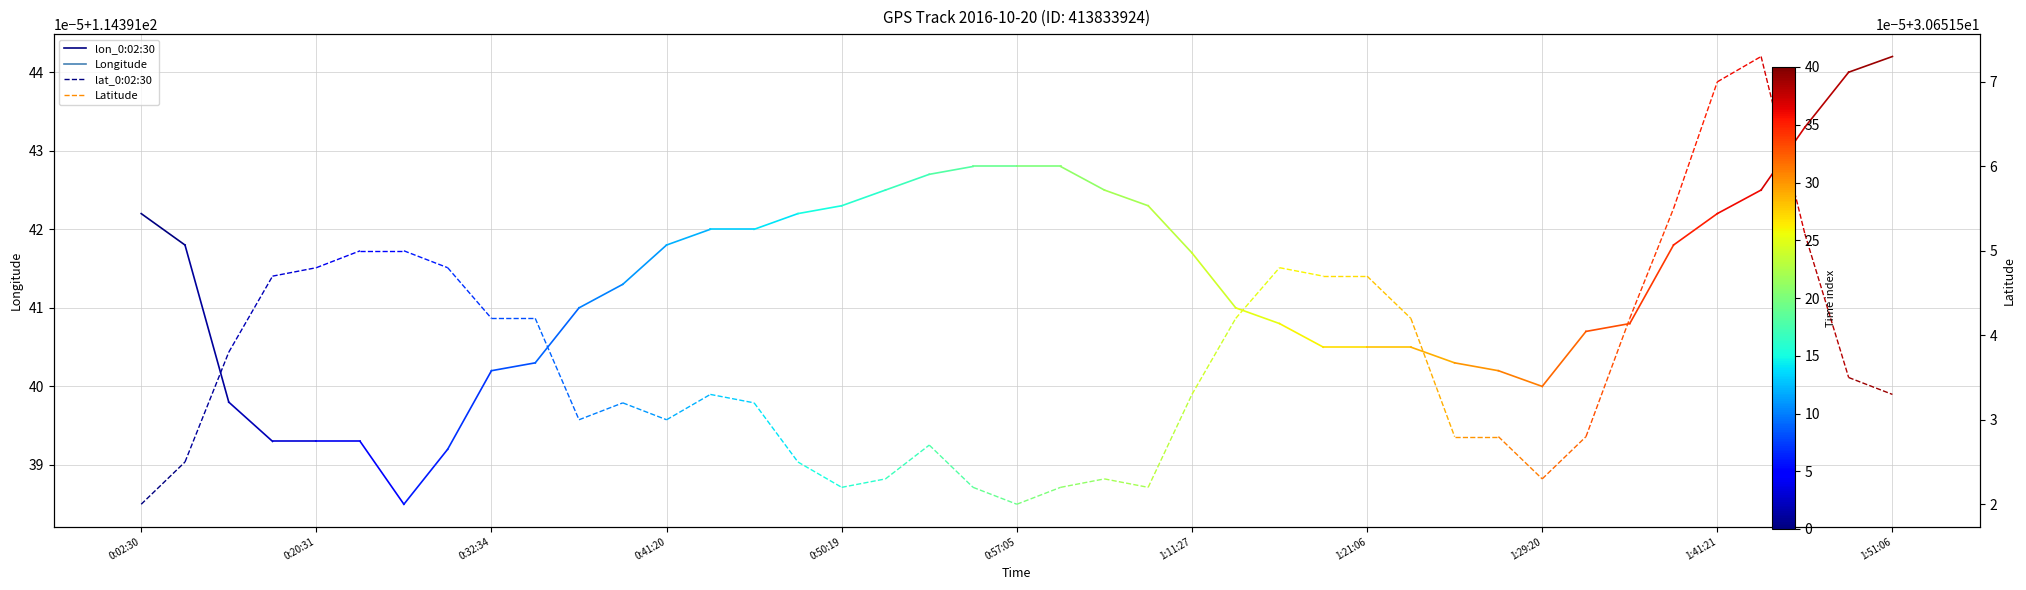

What is the highest value of the lon_0:02:30 series?

114.4